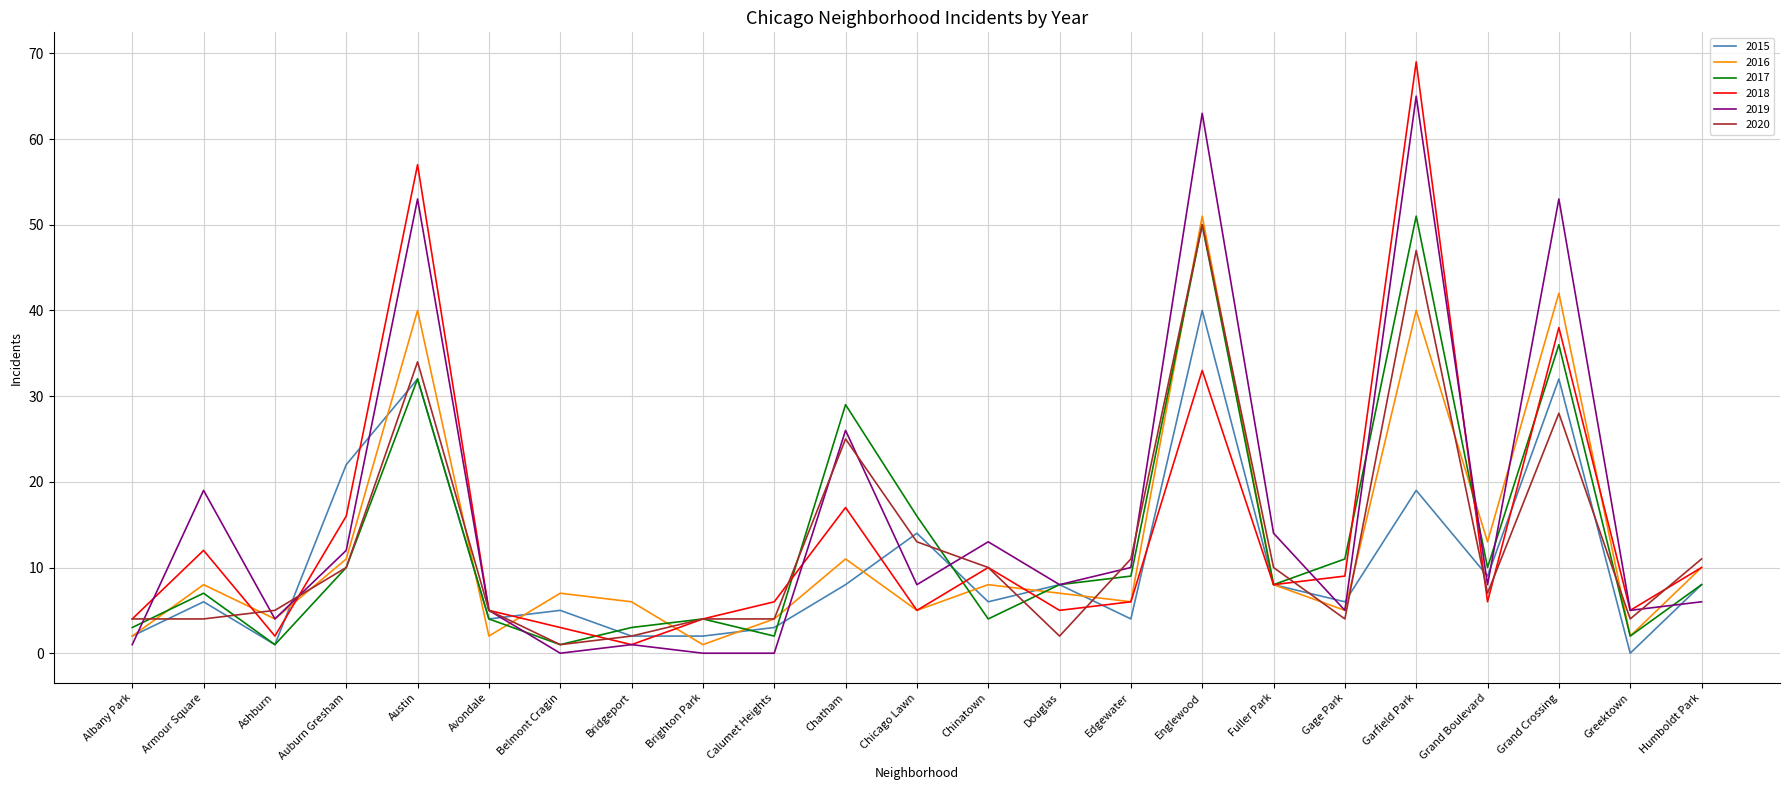

Reading left to right, extract all data points from this chart.

2015: Albany Park=2	Armour Square=6	Ashburn=1	Auburn Gresham=22	Austin=32	Avondale=4	Belmont Cragin=5	Bridgeport=2	Brighton Park=2	Calumet Heights=3	Chatham=8	Chicago Lawn=14	Chinatown=6	Douglas=8	Edgewater=4	Englewood=40	Fuller Park=8	Gage Park=6	Garfield Park=19	Grand Boulevard=9	Grand Crossing=32	Greektown=0	Humboldt Park=8
2016: Albany Park=2	Armour Square=8	Ashburn=4	Auburn Gresham=11	Austin=40	Avondale=2	Belmont Cragin=7	Bridgeport=6	Brighton Park=1	Calumet Heights=4	Chatham=11	Chicago Lawn=5	Chinatown=8	Douglas=7	Edgewater=6	Englewood=51	Fuller Park=8	Gage Park=5	Garfield Park=40	Grand Boulevard=13	Grand Crossing=42	Greektown=2	Humboldt Park=10
2017: Albany Park=3	Armour Square=7	Ashburn=1	Auburn Gresham=10	Austin=32	Avondale=4	Belmont Cragin=1	Bridgeport=3	Brighton Park=4	Calumet Heights=2	Chatham=29	Chicago Lawn=16	Chinatown=4	Douglas=8	Edgewater=9	Englewood=50	Fuller Park=8	Gage Park=11	Garfield Park=51	Grand Boulevard=10	Grand Crossing=36	Greektown=2	Humboldt Park=8
2018: Albany Park=4	Armour Square=12	Ashburn=2	Auburn Gresham=16	Austin=57	Avondale=5	Belmont Cragin=3	Bridgeport=1	Brighton Park=4	Calumet Heights=6	Chatham=17	Chicago Lawn=5	Chinatown=10	Douglas=5	Edgewater=6	Englewood=33	Fuller Park=8	Gage Park=9	Garfield Park=69	Grand Boulevard=6	Grand Crossing=38	Greektown=5	Humboldt Park=10
2019: Albany Park=1	Armour Square=19	Ashburn=4	Auburn Gresham=12	Austin=53	Avondale=5	Belmont Cragin=0	Bridgeport=1	Brighton Park=0	Calumet Heights=0	Chatham=26	Chicago Lawn=8	Chinatown=13	Douglas=8	Edgewater=10	Englewood=63	Fuller Park=14	Gage Park=5	Garfield Park=65	Grand Boulevard=8	Grand Crossing=53	Greektown=5	Humboldt Park=6
2020: Albany Park=4	Armour Square=4	Ashburn=5	Auburn Gresham=10	Austin=34	Avondale=5	Belmont Cragin=1	Bridgeport=2	Brighton Park=4	Calumet Heights=4	Chatham=25	Chicago Lawn=13	Chinatown=10	Douglas=2	Edgewater=11	Englewood=50	Fuller Park=10	Gage Park=4	Garfield Park=47	Grand Boulevard=7	Grand Crossing=28	Greektown=4	Humboldt Park=11